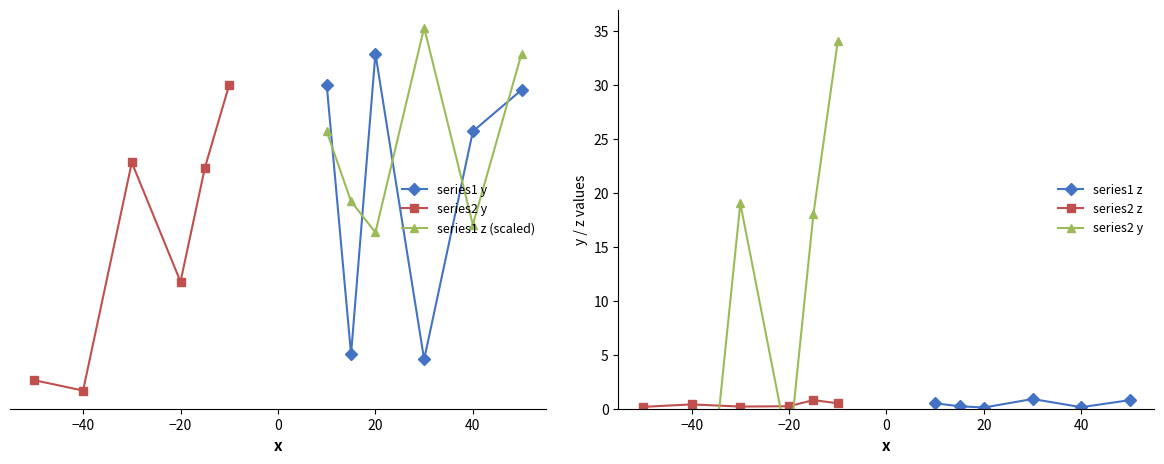

True or false: series1 z has a value of 0.1 at 40.

True